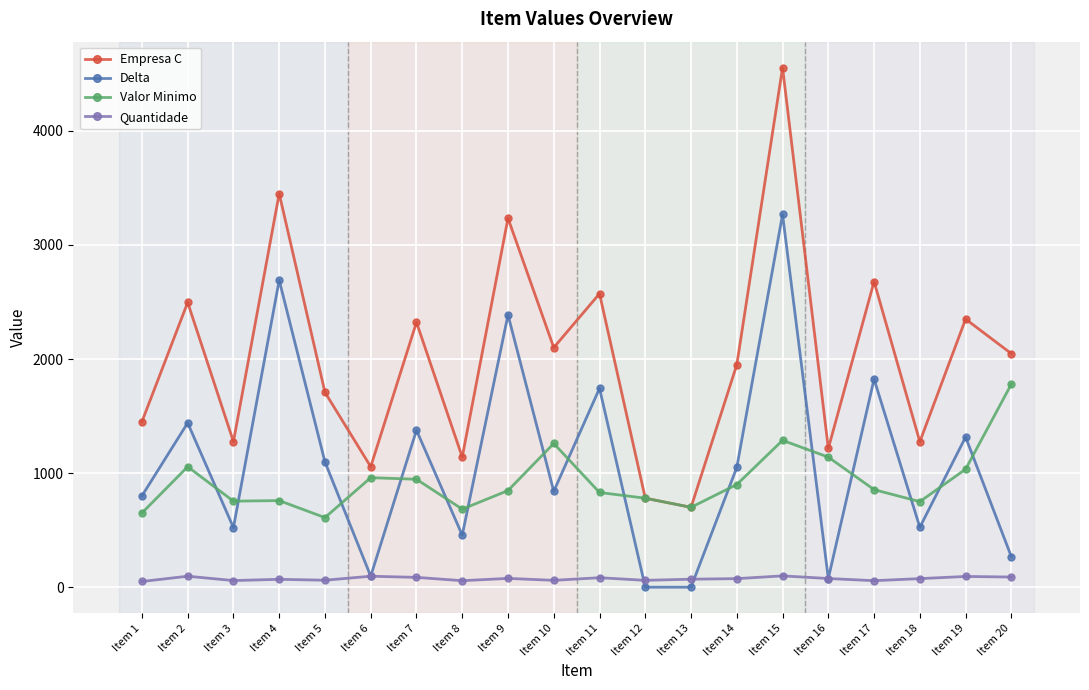

How many intersections are there between Valor Minimo and Delta?

15